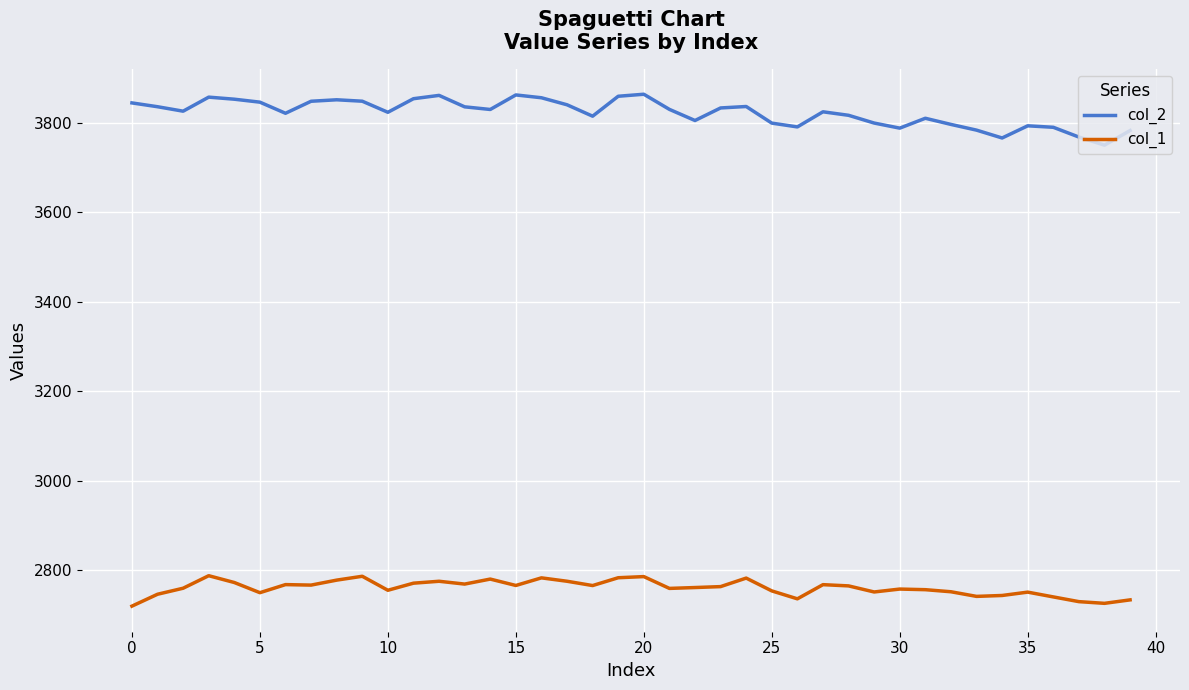

True or false: col_2 and col_1 intersect in this chart.

False